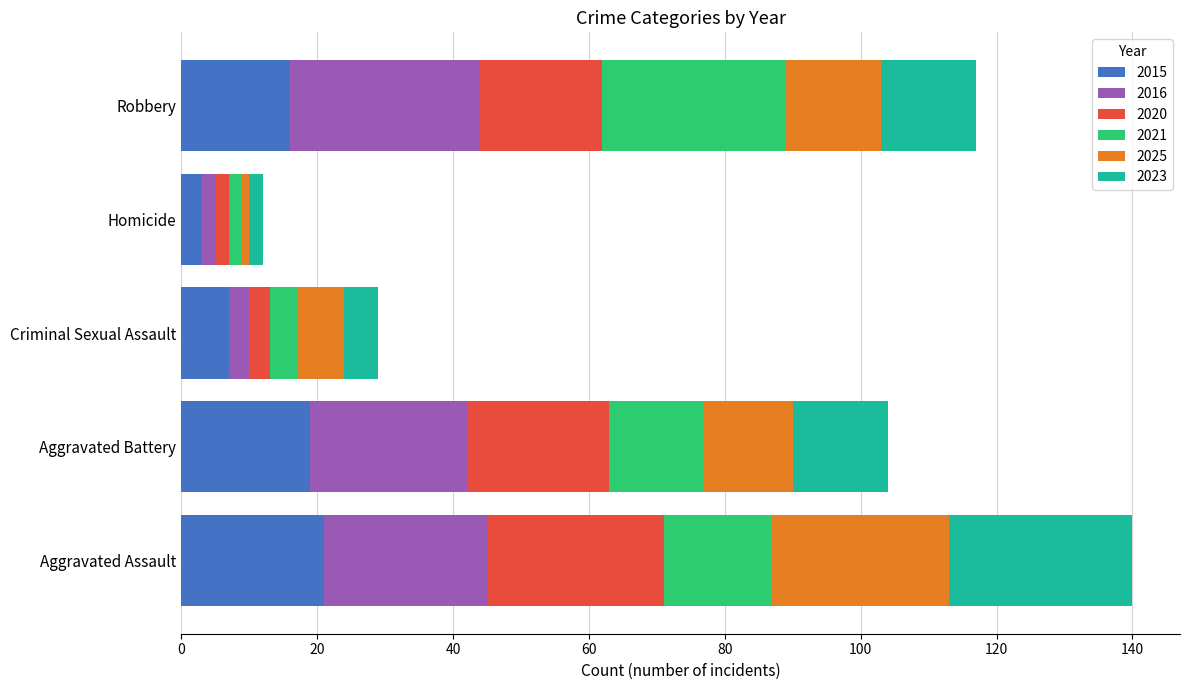

At which label does 2015 reach its minimum?

Homicide